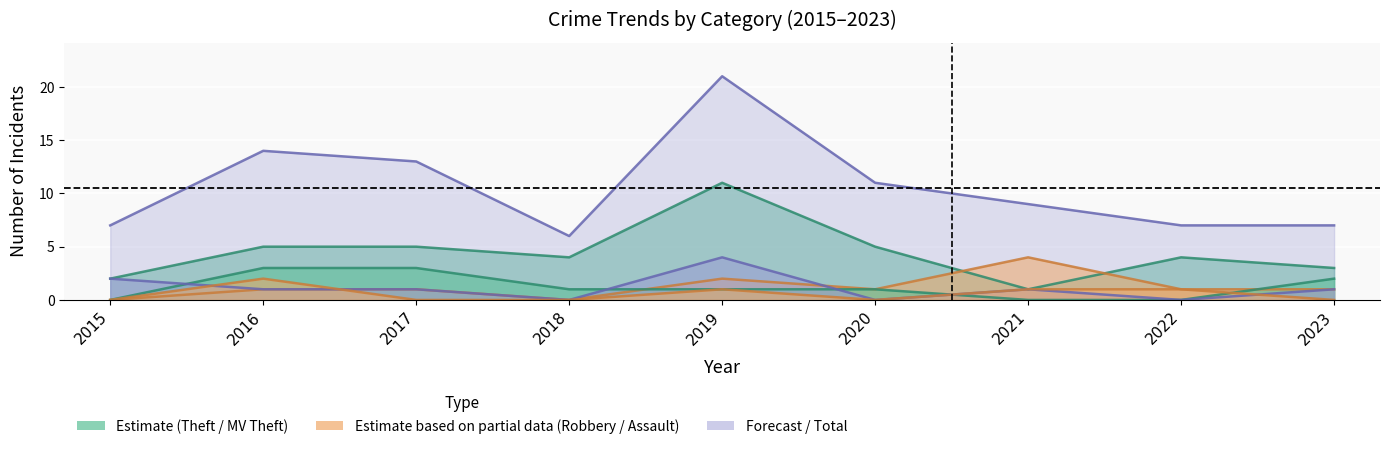

Where does the Motor Vehicle Theft series first go above 1?

2016